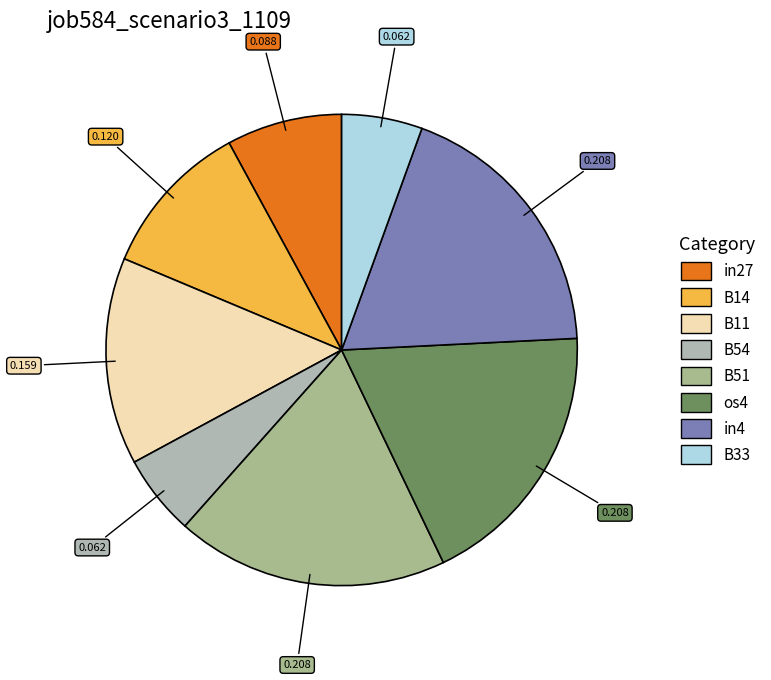

How many slices are in this pie chart?

8